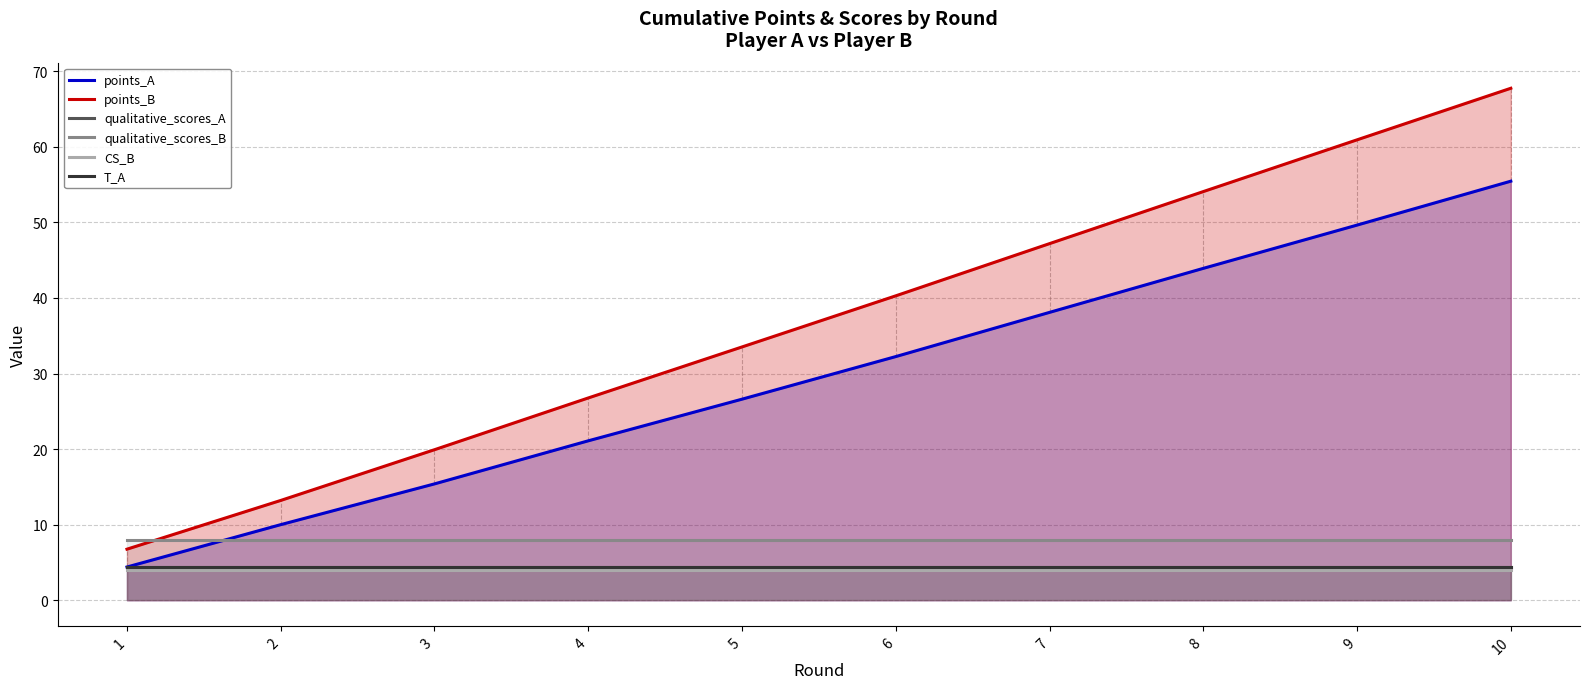

Which series has the largest range (max minus min)?

points_B